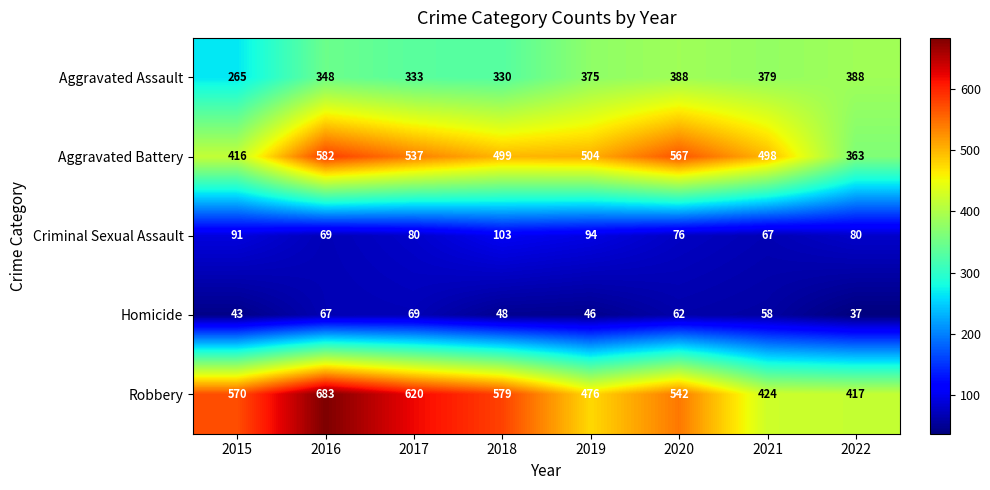

Between 2019 and 2022, which series saw the biggest shift?

Aggravated Battery